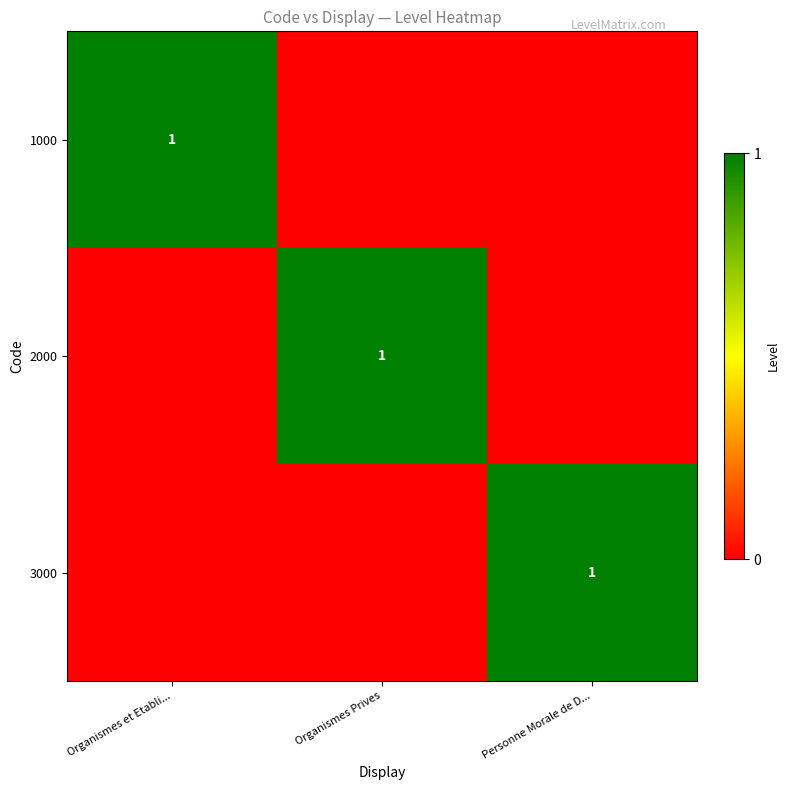

True or false: 3000 has a value of 0 at Personne Morale de D....

False